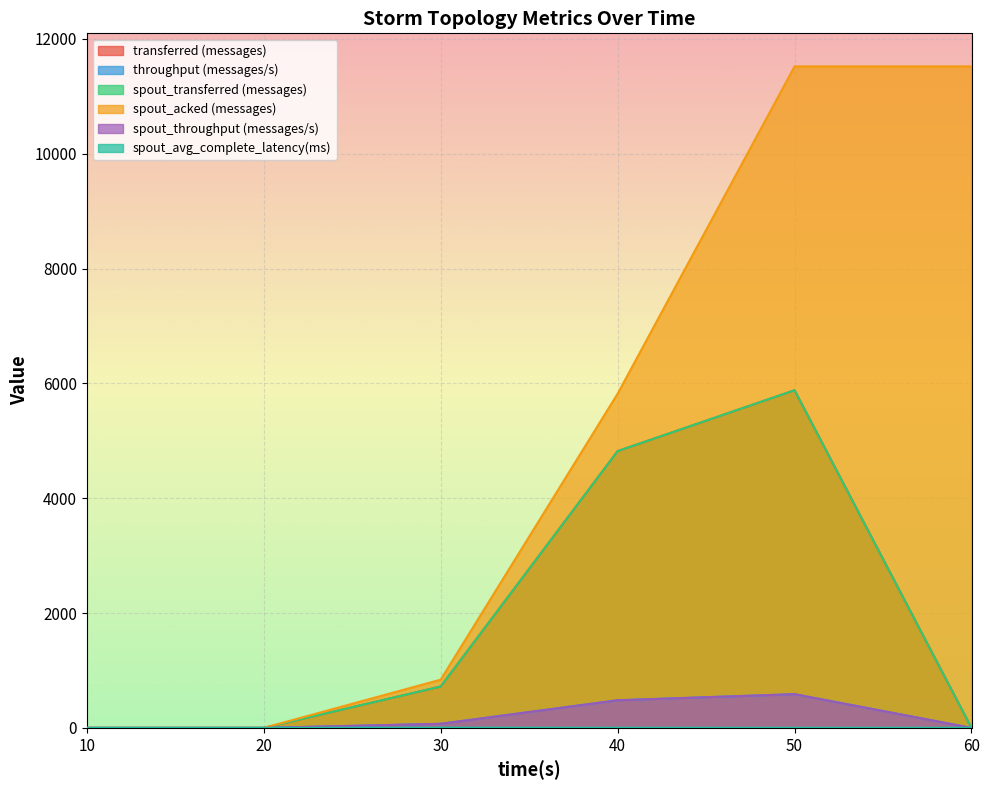

Which series changed the most between 10 and 50?

spout_acked (messages)